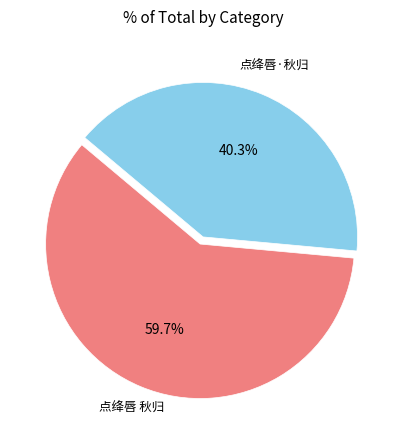

Which category has the smallest portion of the pie?

点绛唇·秋归